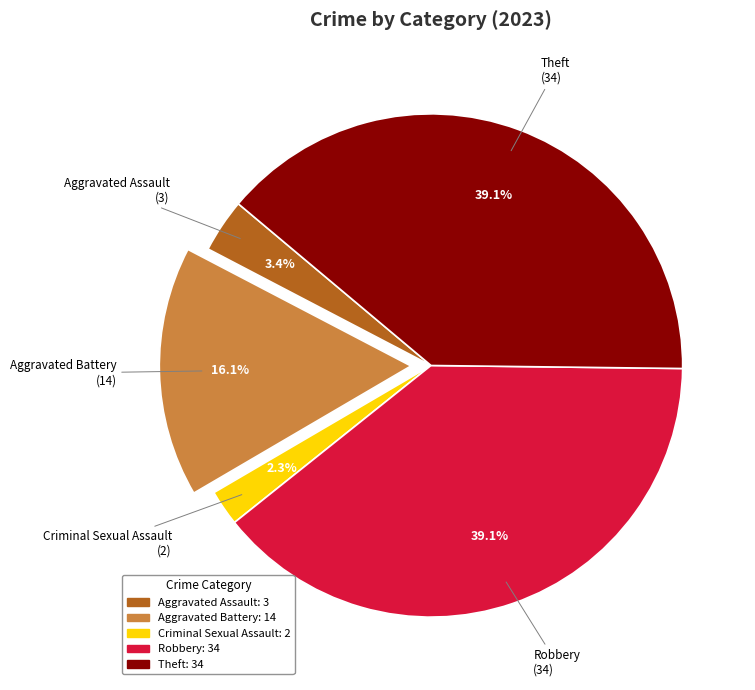

Does Criminal Sexual Assault represent more than half of the total?

No